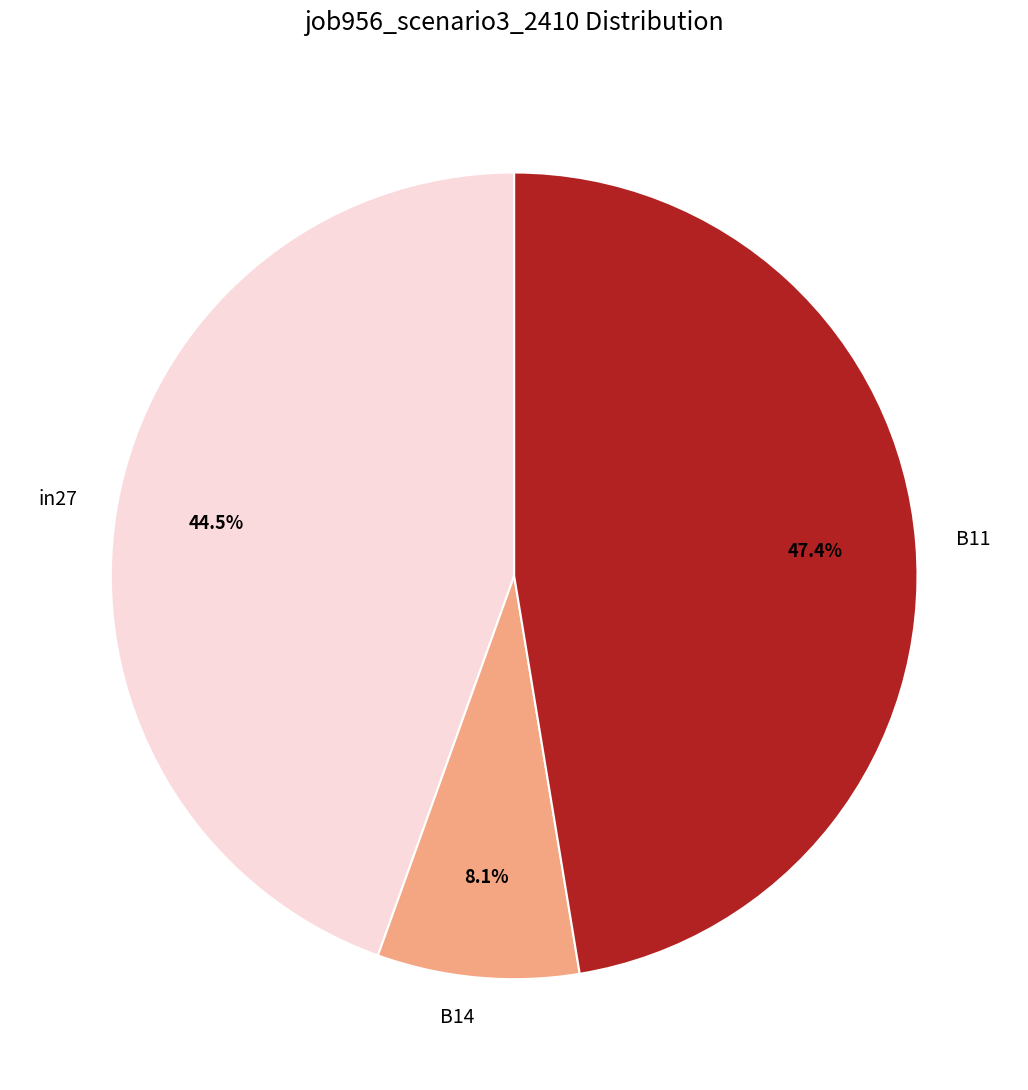

Do B11 and B14 together represent more than half of the pie?

Yes